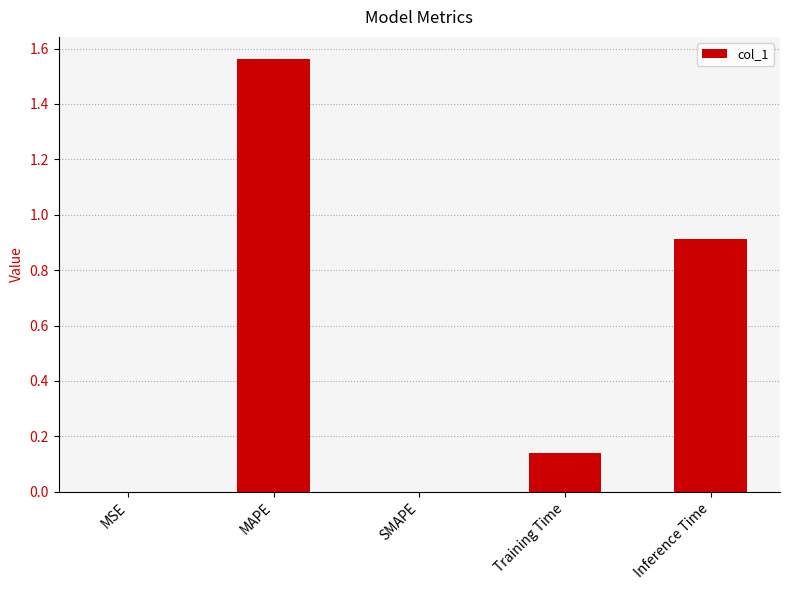

What is the difference between the values at Inference Time and Training Time?

0.8